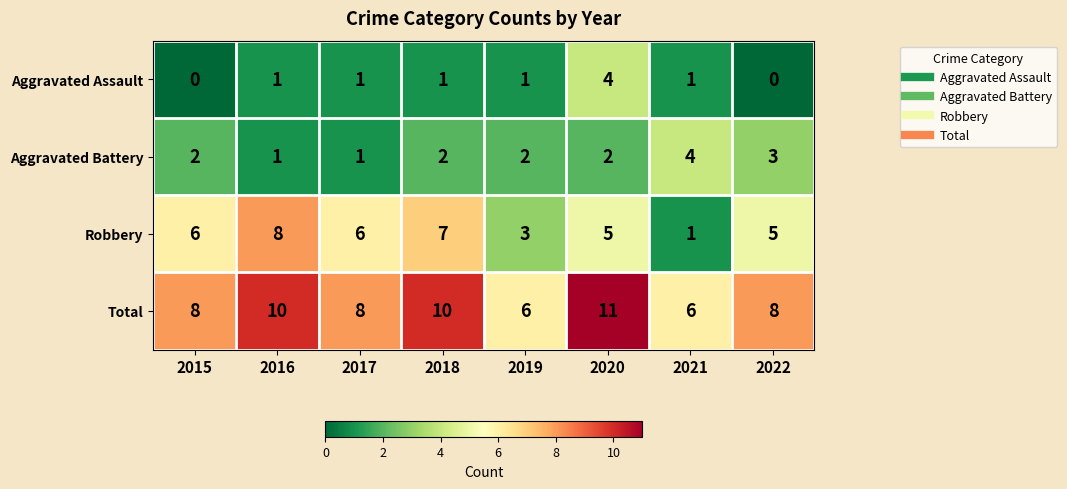

What is the difference between the highest and lowest values at 2021?

5